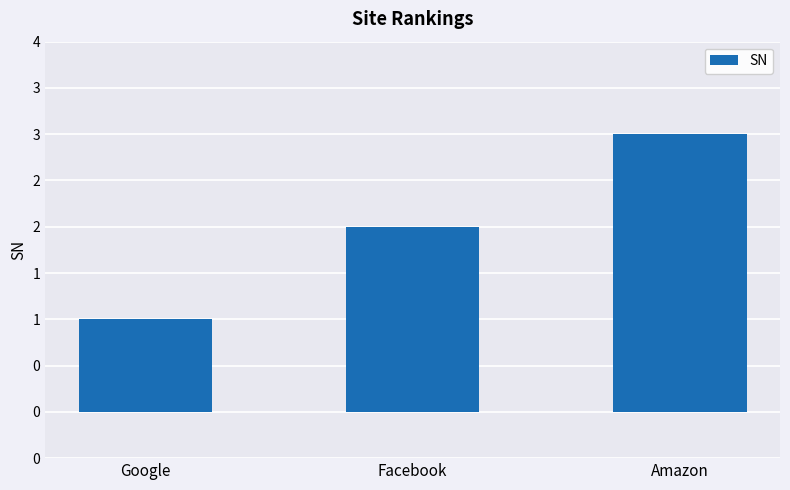

What is the sum of all values?

6